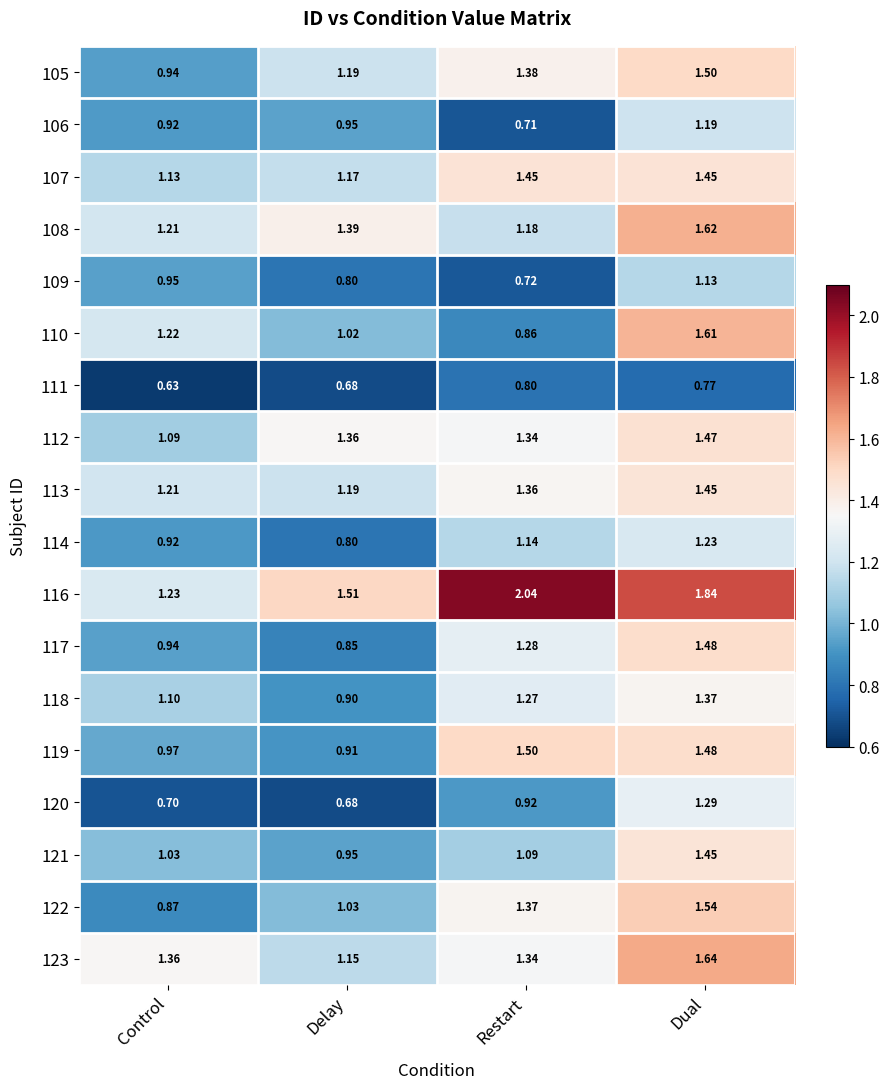

Which category has the highest value in the 121 series?

Dual